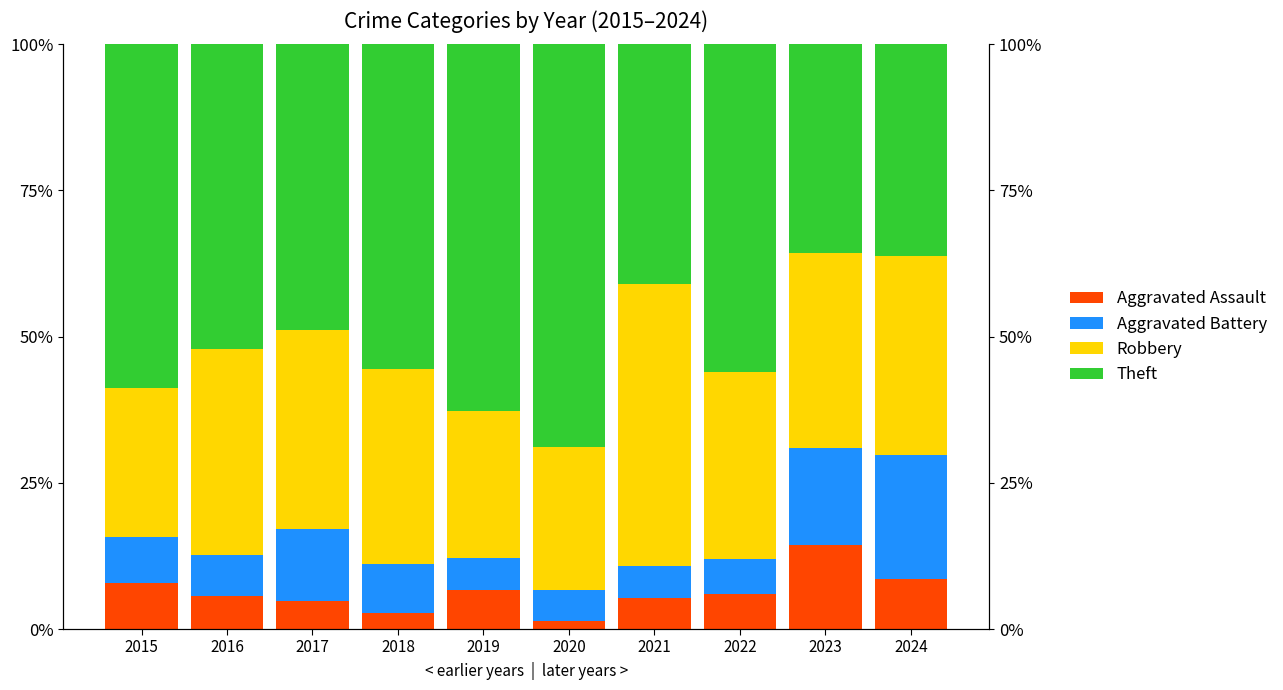

At 2024, list the series in order from smallest to largest.

Aggravated Assault, Aggravated Battery, Robbery, Theft